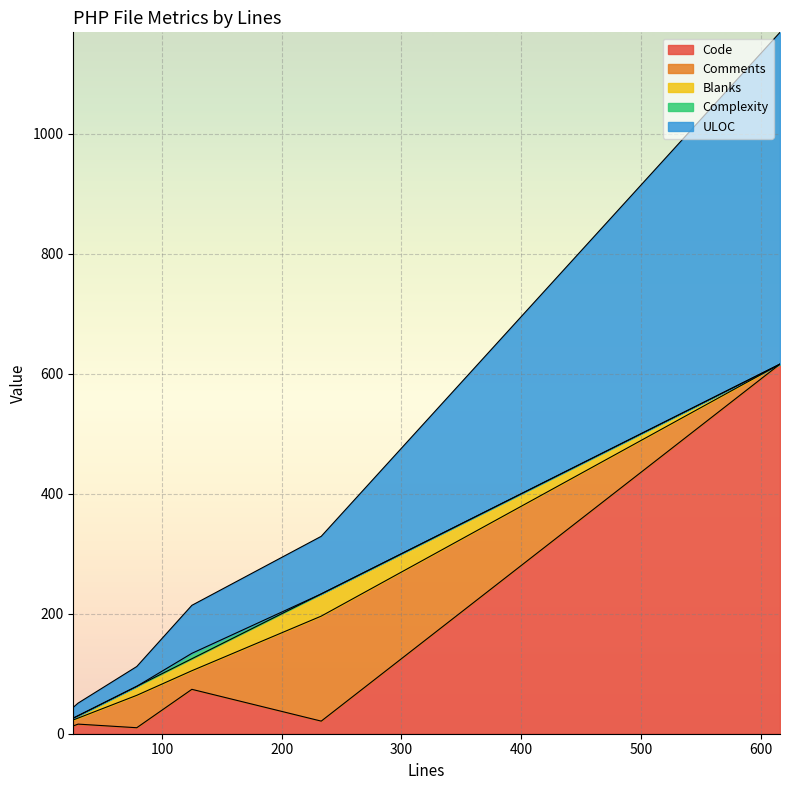

At 616, list the series in order from smallest to largest.

Comments, Blanks, Complexity, ULOC, Code